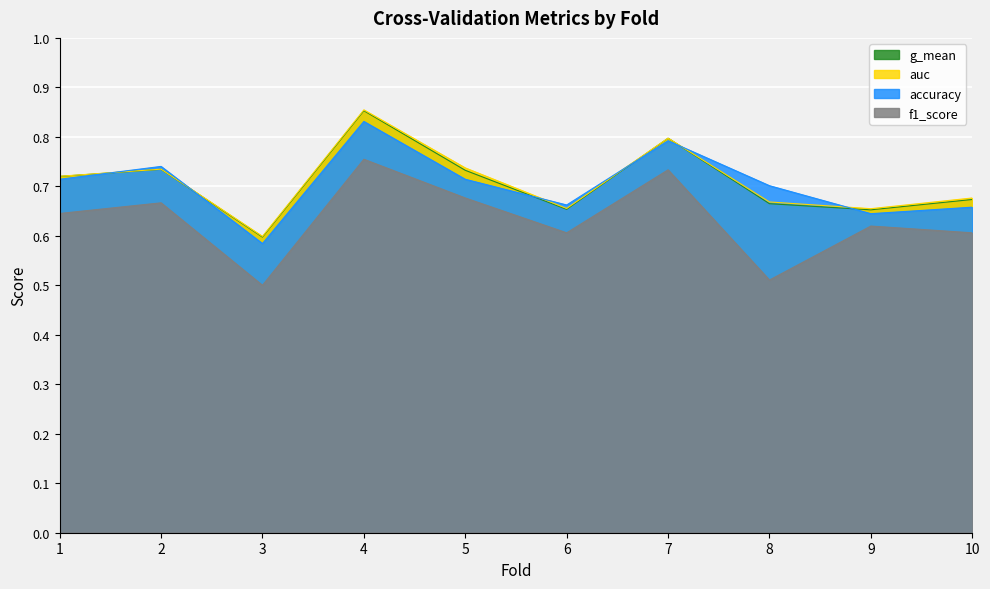

Does the chart display data point markers on the line(s)?

No